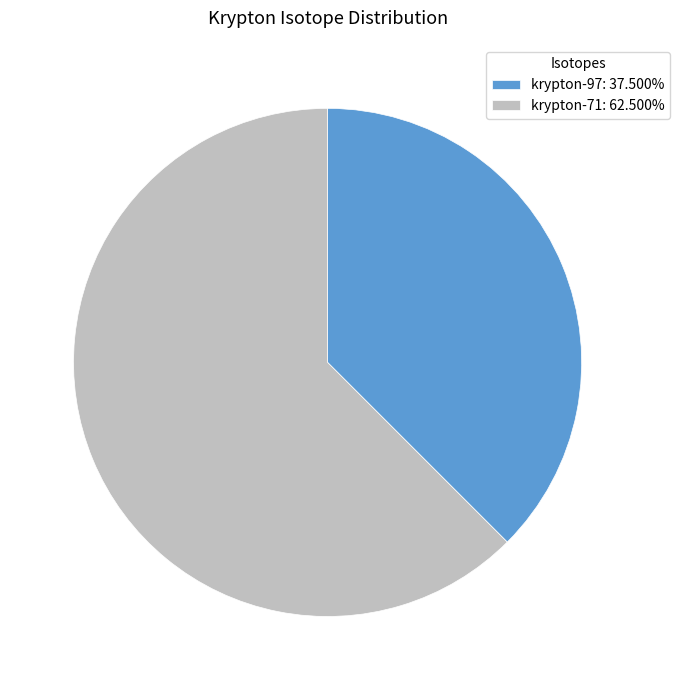

Is there a majority slice in this chart?

Yes